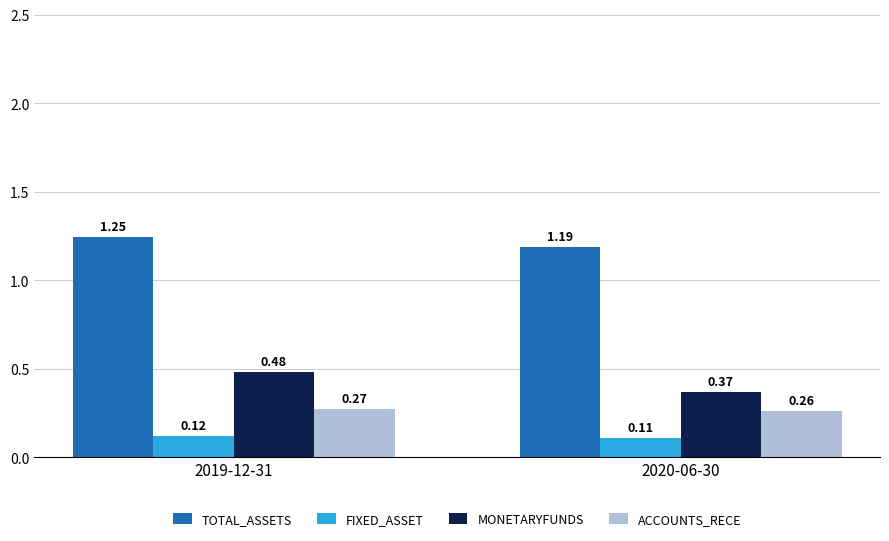

How many bars are there in each group?

4